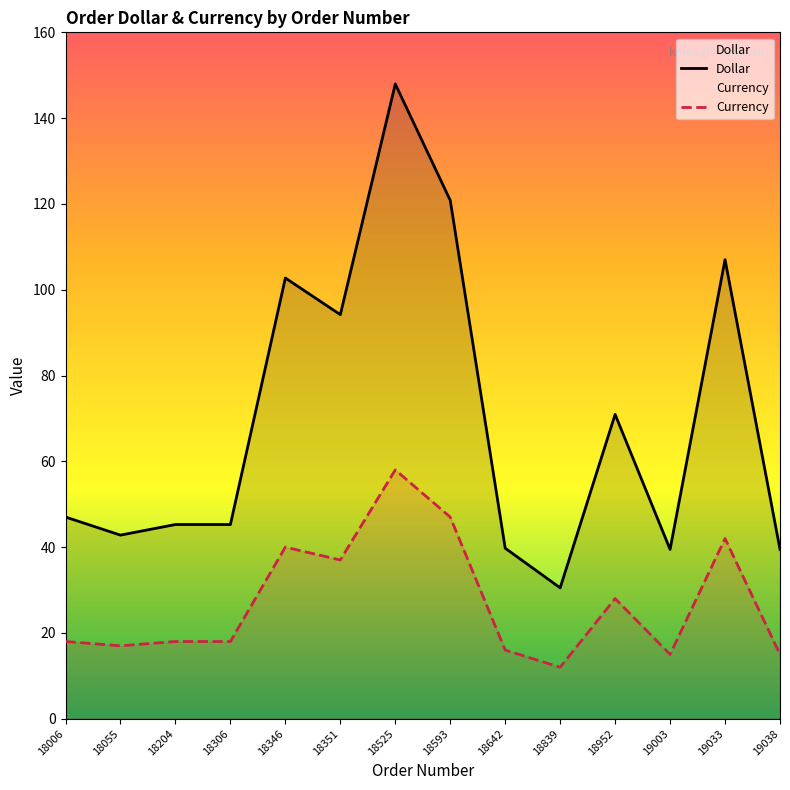

List the labels in order of Currency value, largest first.

18525, 18593, 19033, 18346, 18351, 18952, 18006, 18204, 18306, 18055, 18642, 19003, 19038, 18839